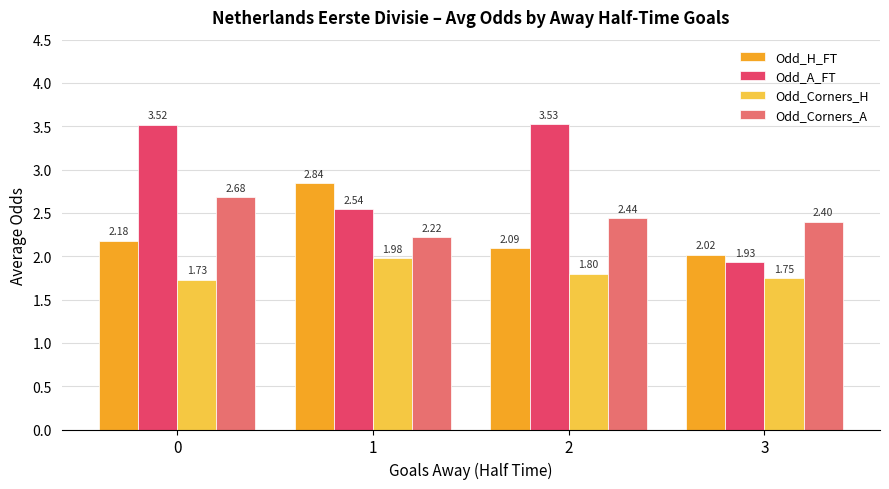

How many distinct data groups are displayed?

4